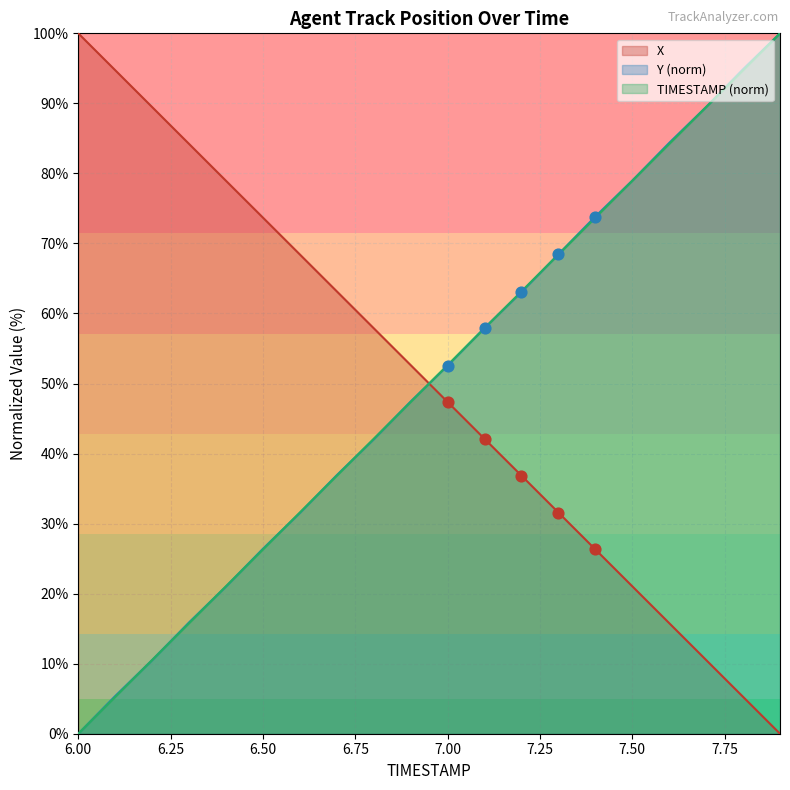

What are all the series names shown in the legend?

X, Y (norm), TIMESTAMP (norm)